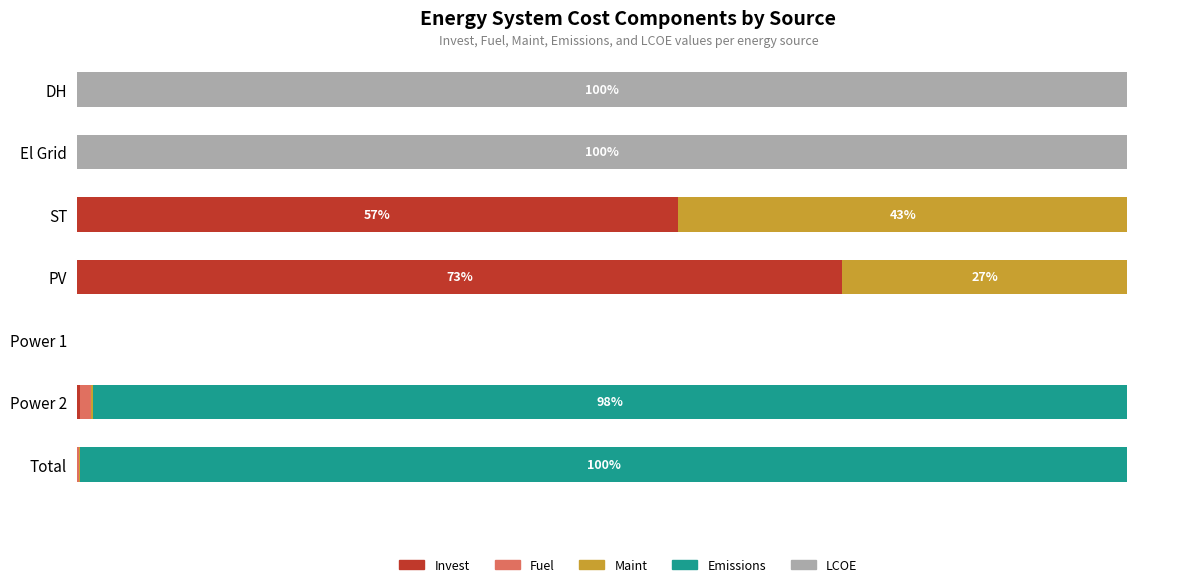

How many values in the Invest series exceed 0?

3